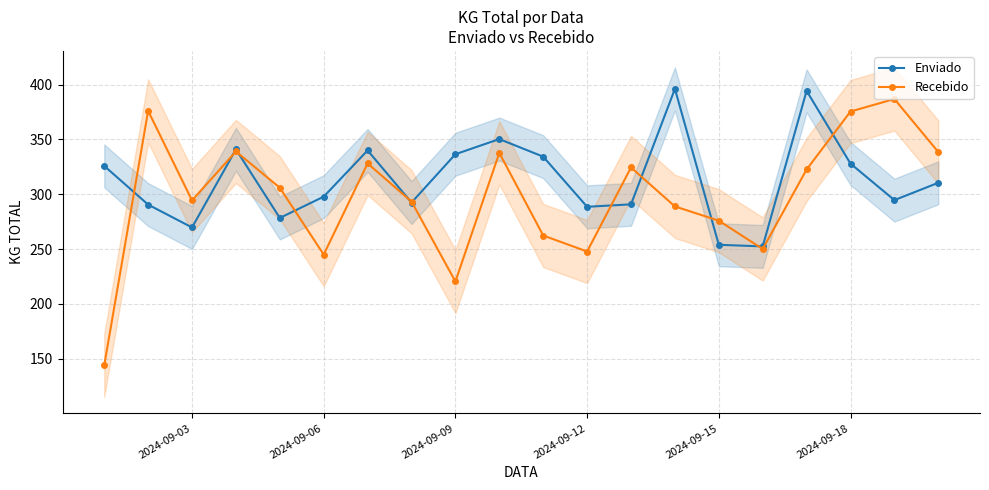

How many series are shown in this chart?

2